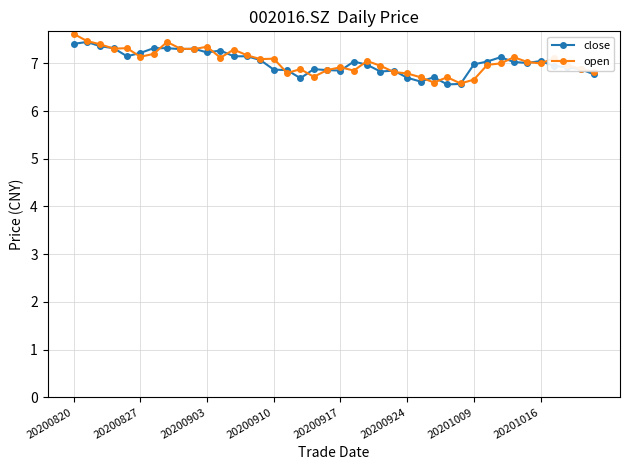

At which label does close first exceed 7?

20200820